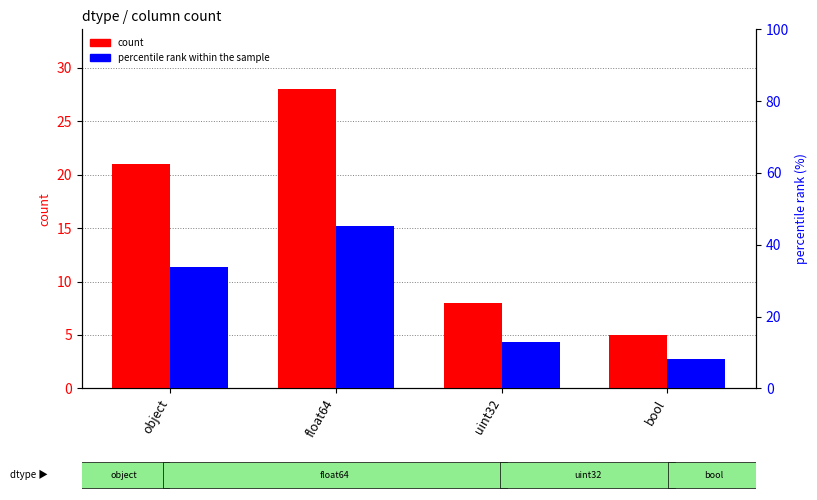

Where does the percentile rank within the sample series first go above 33?

object